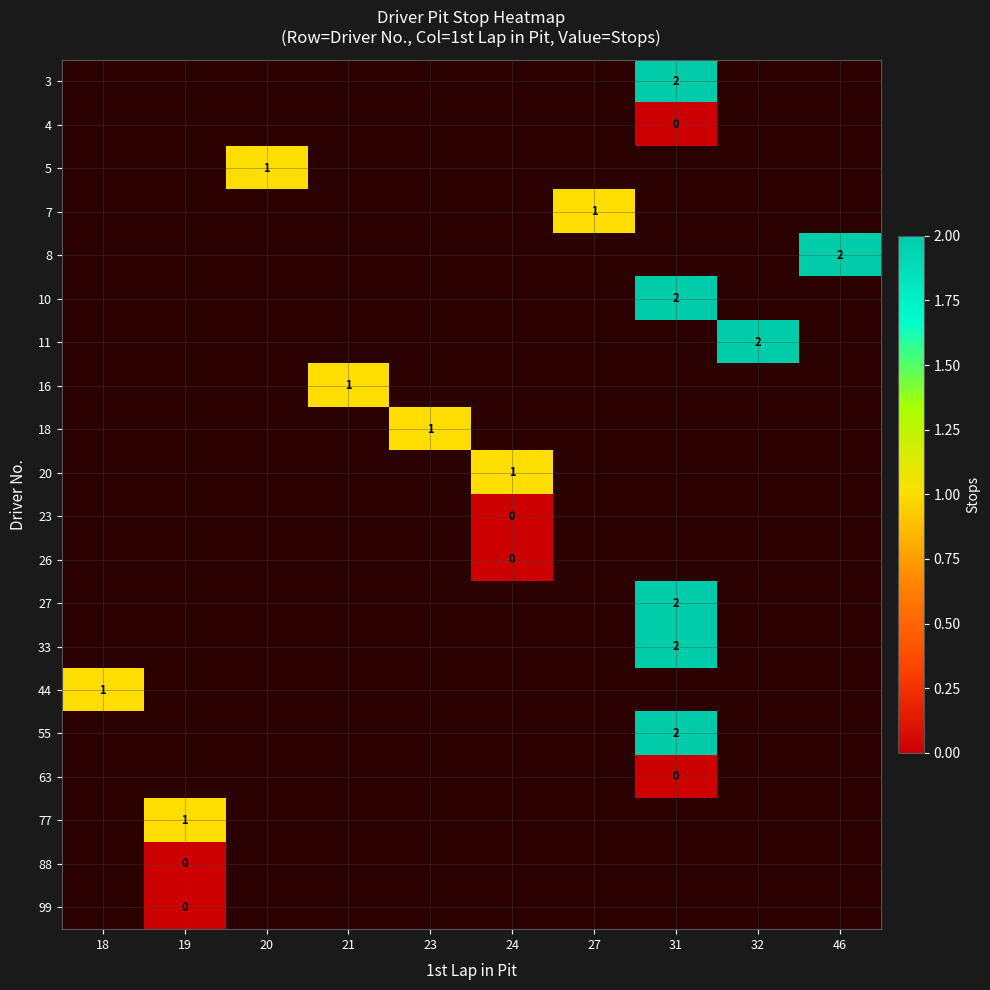

Which label corresponds to the largest value in the chart?

31